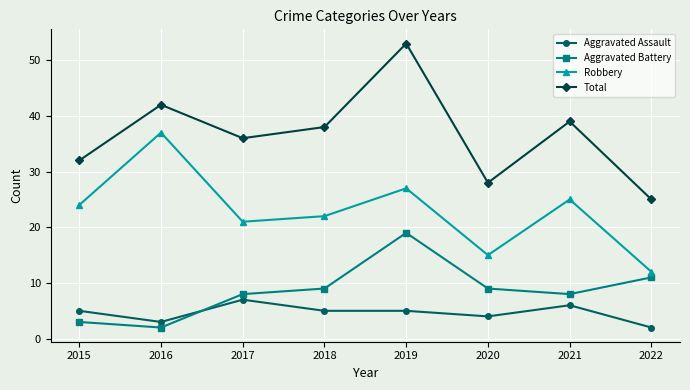

True or false: Total has more than 1 interior local peaks.

True